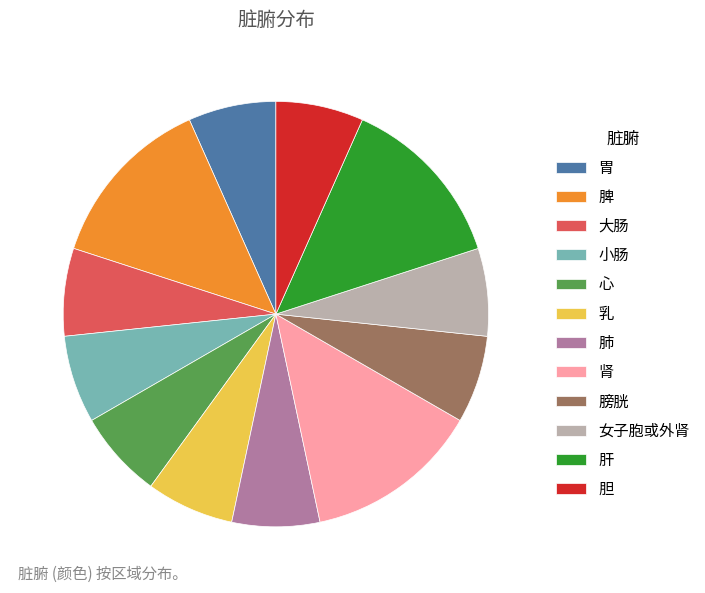

Is the sum of 脾 and 肝 greater than half?

No